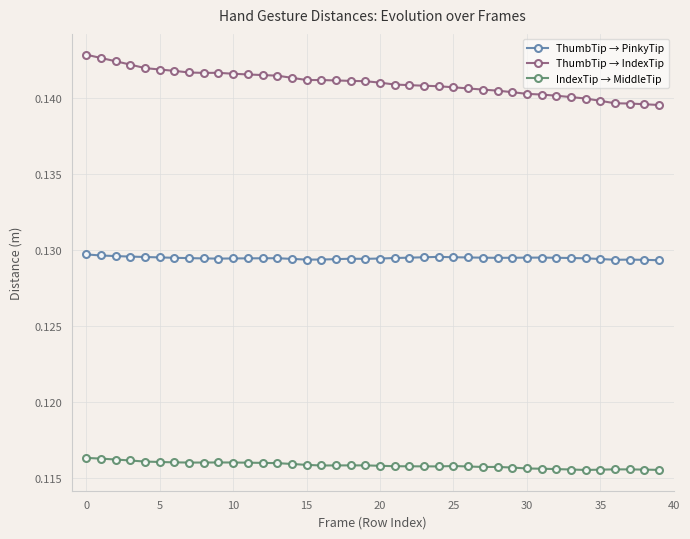

Rank the series by their average value, from highest to lowest.

ThumbTip → IndexTip, ThumbTip → PinkyTip, IndexTip → MiddleTip